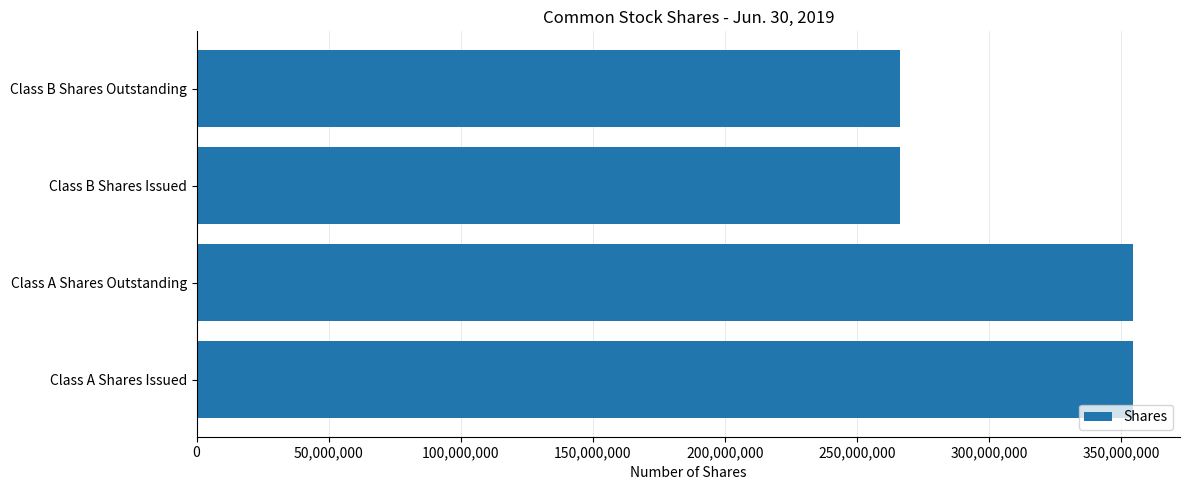

What is the difference between the maximum and second lowest values?

88248768